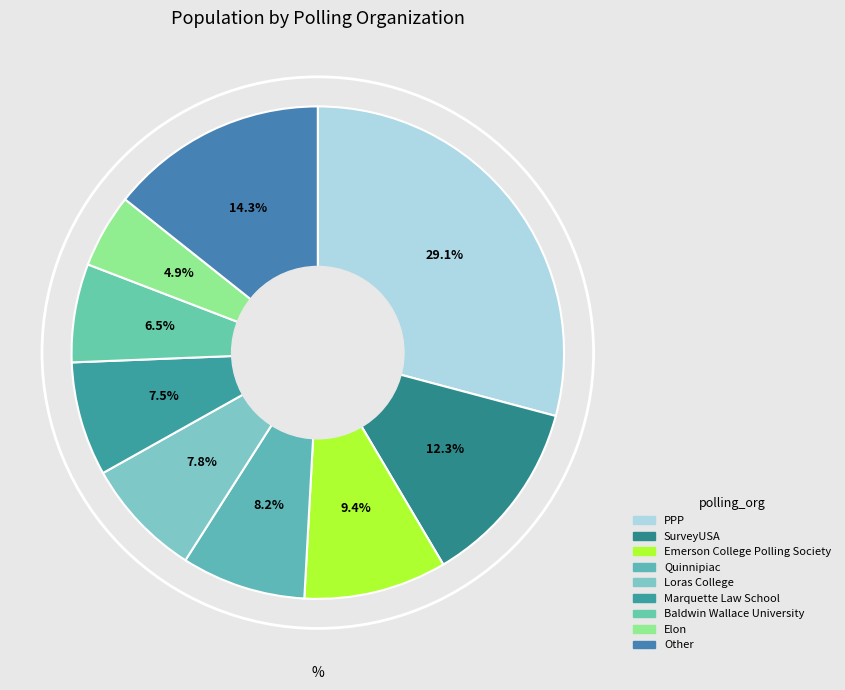

How many slices are in this pie chart?

9